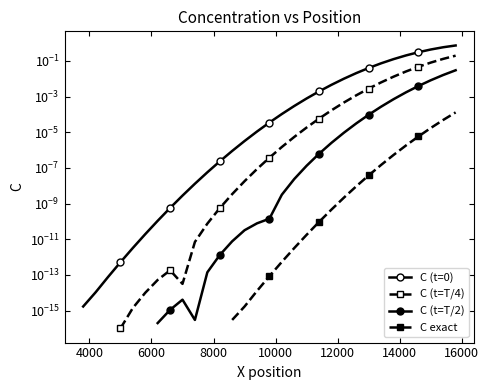

Count the number of categories in the chart.

40